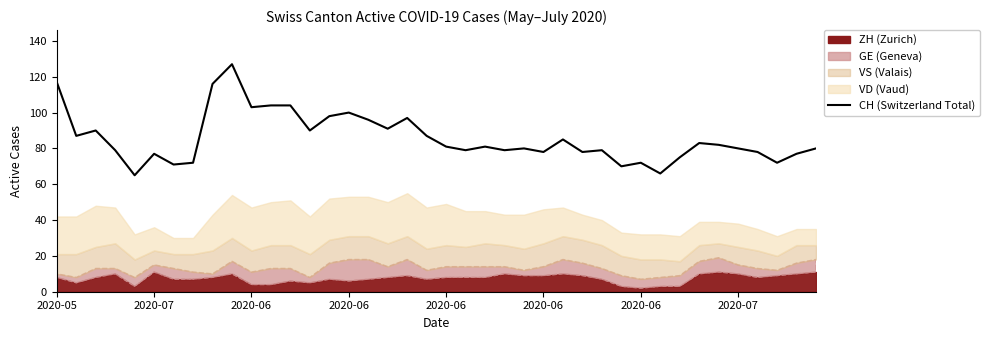

Between 32 and 37, which is larger?

32